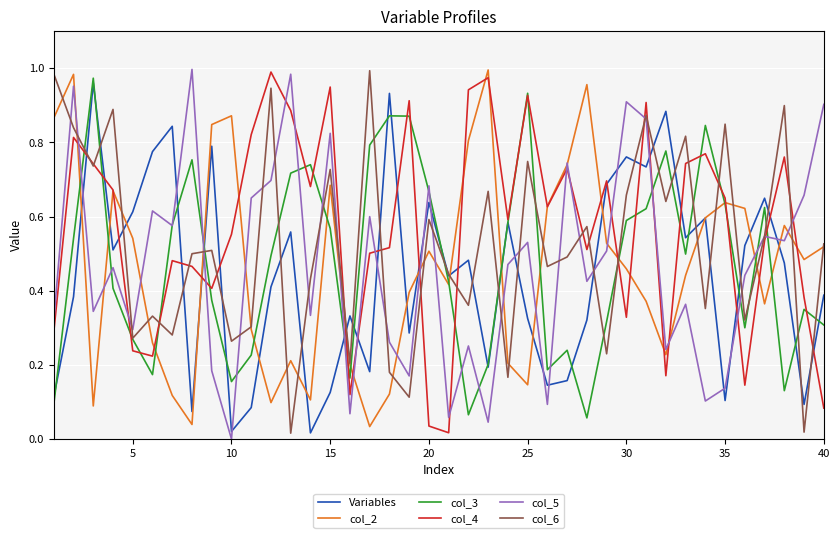

After their last crossing, which series has the higher values: col_4 or col_5?

col_5